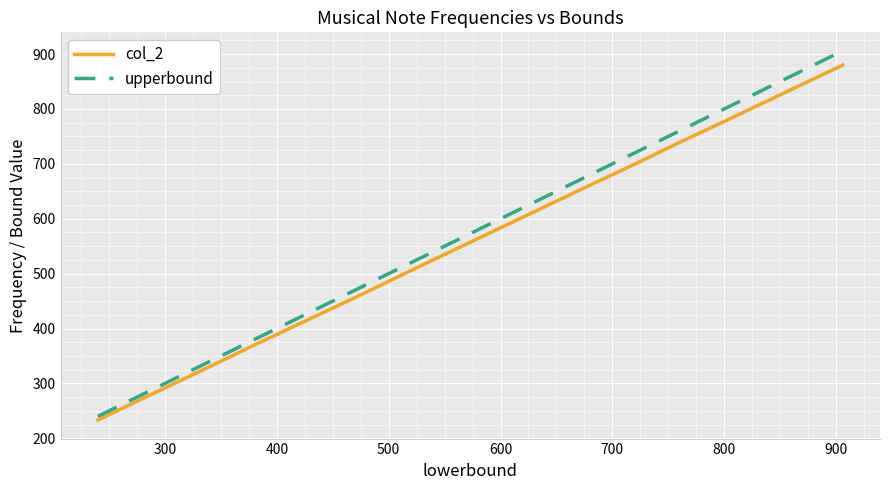

What is the difference between the second highest and second lowest values in the upperbound series?

601.0